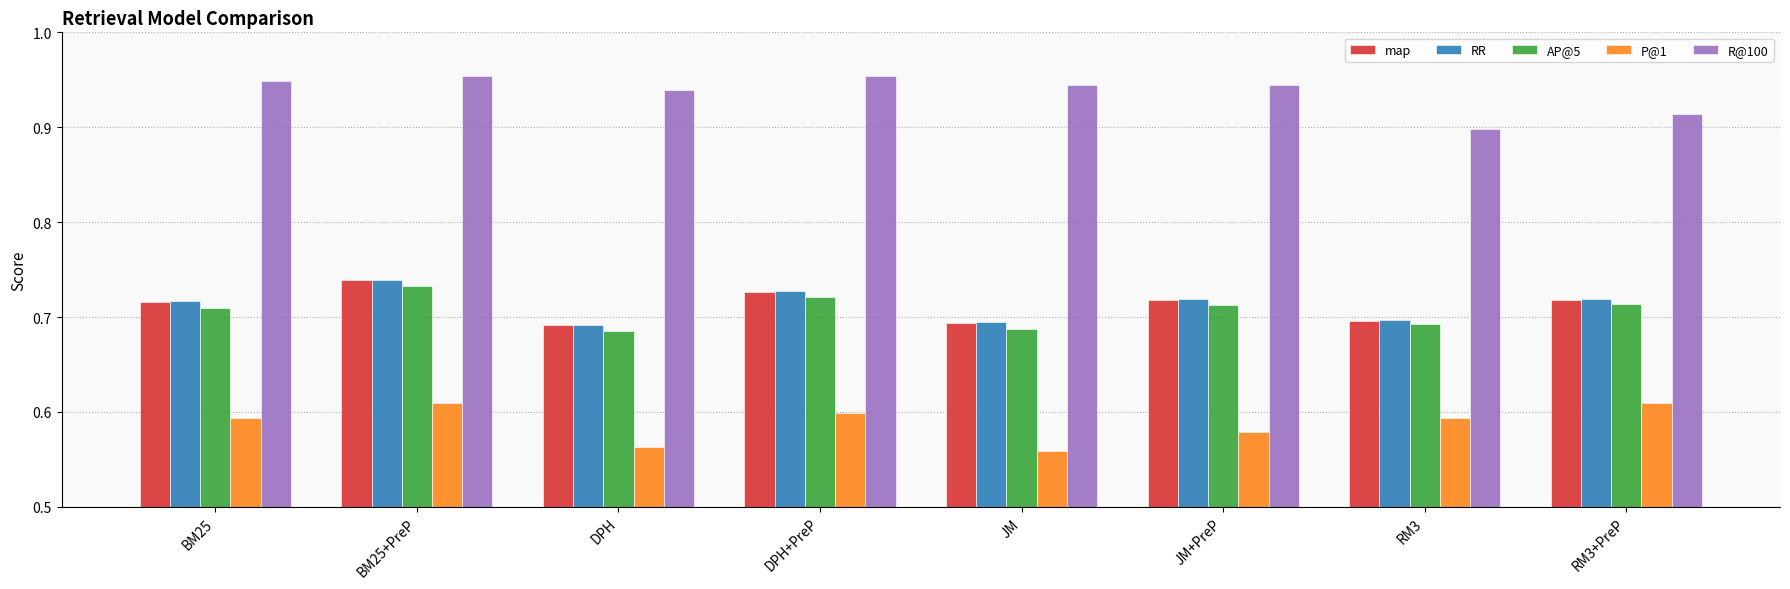

Count the map values in the range 0 to 1.

8